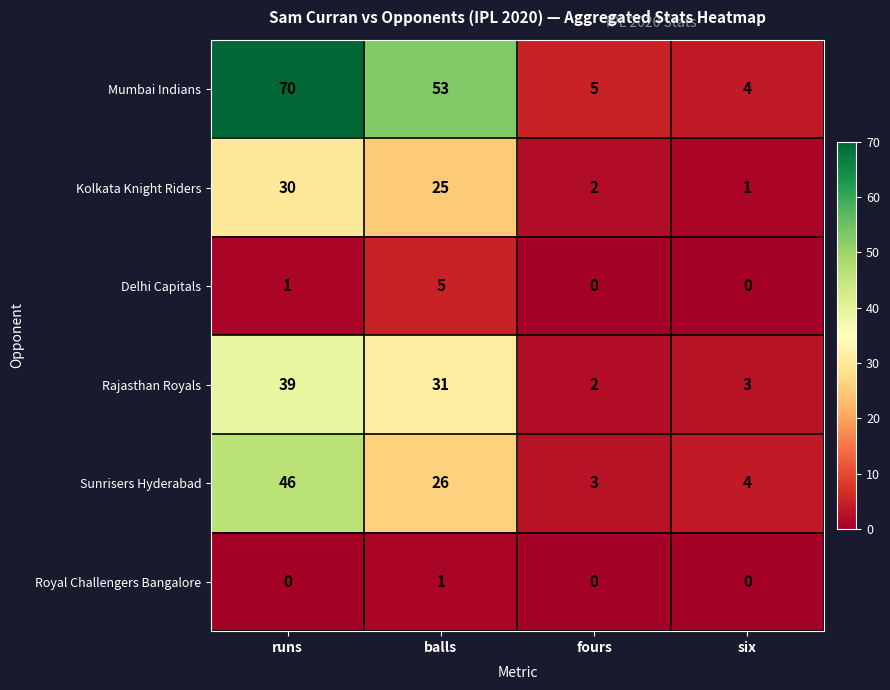

What is the total value across all series at runs?

186